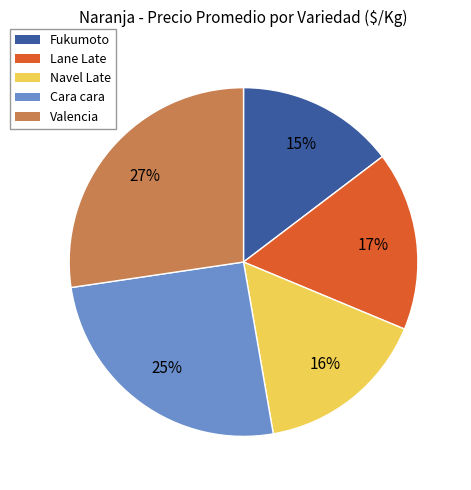

How many segments does this pie chart have?

5